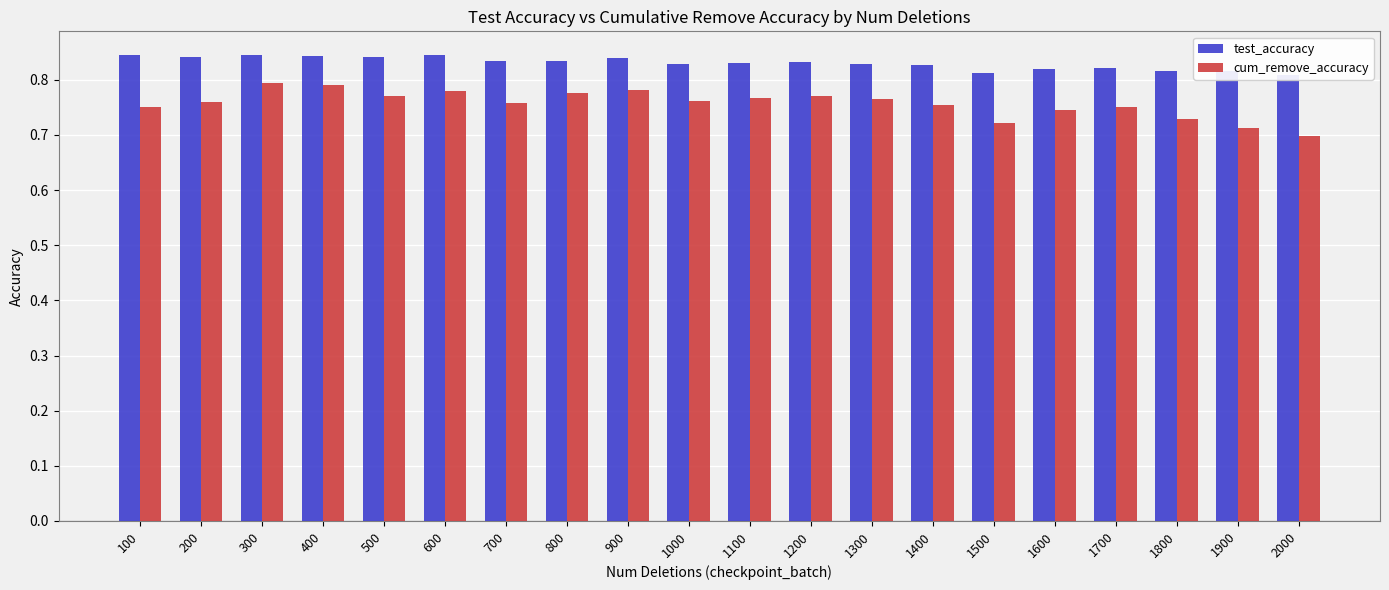

The value of cum_remove_accuracy at 1900 is 0.7. True or false?

True